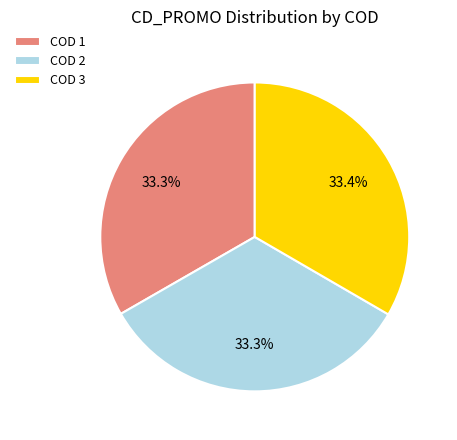

Approximately how many times larger is the value at COD 3 compared to COD 2?

1.0